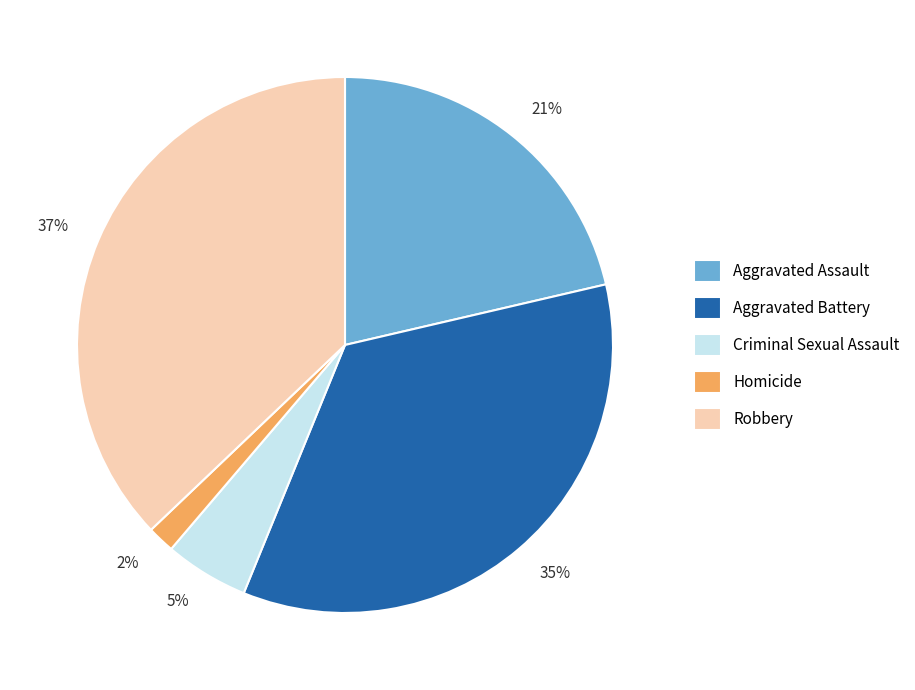

To the nearest percent, what is the combined percentage of Robbery and Aggravated Assault?

58%